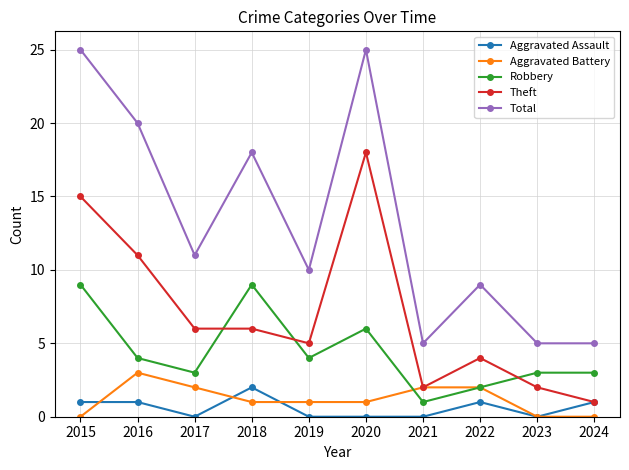

Reading left to right, transcribe all the data shown in this chart.

Aggravated Assault: 1	1	0	2	0	0	0	1	0	1
Aggravated Battery: 0	3	2	1	1	1	2	2	0	0
Robbery: 9	4	3	9	4	6	1	2	3	3
Theft: 15	11	6	6	5	18	2	4	2	1
Total: 25	20	11	18	10	25	5	9	5	5